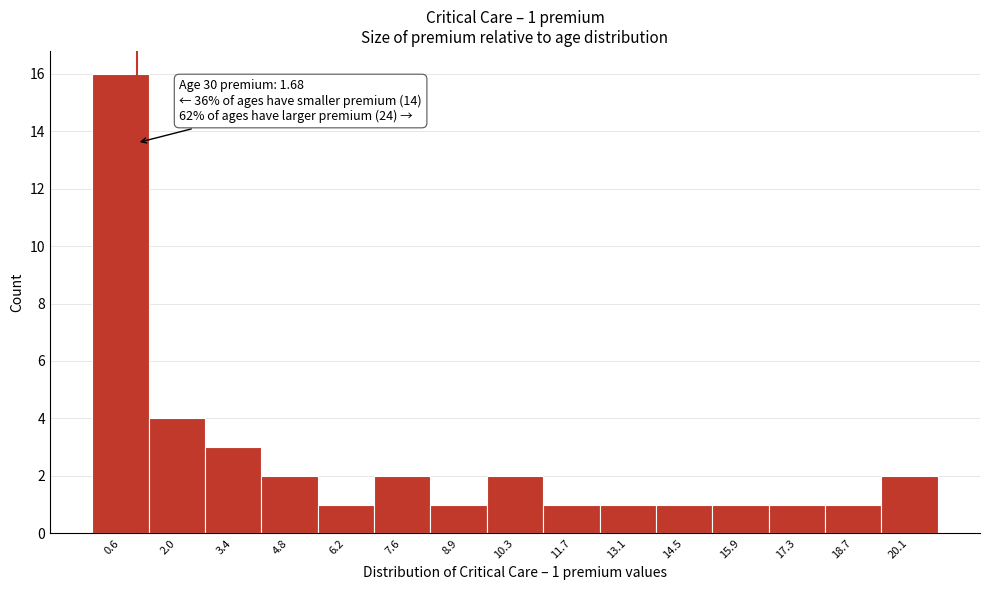

Reading right to left, transcribe all the data shown in this chart.

2	1	1	1	1	1	1	2	1	2	1	2	3	4	16